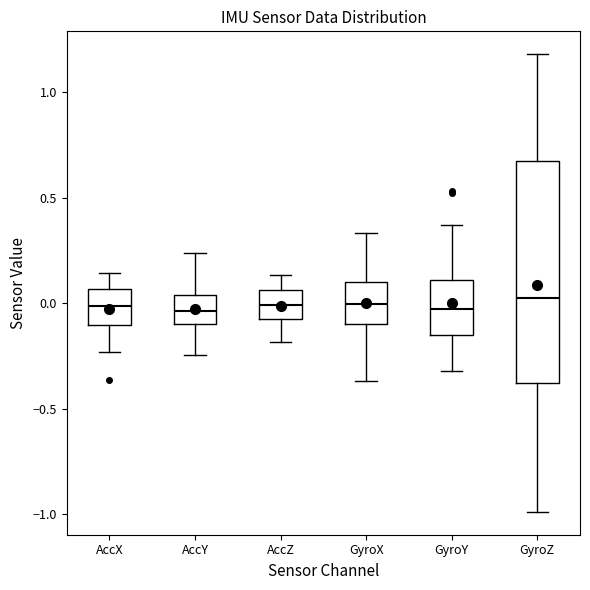

Where does the lower whisker of the box for AccZ end on the y-axis? The values are not printed on the chart, so give them approximately, as read against the axis.

-0.20